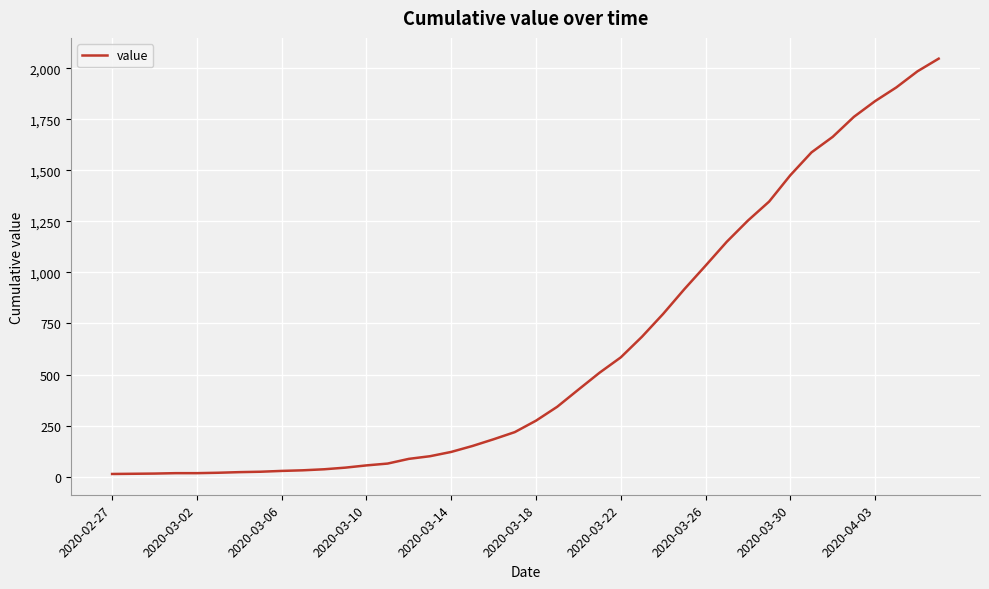

What is the difference between the maximum and minimum values?

2034